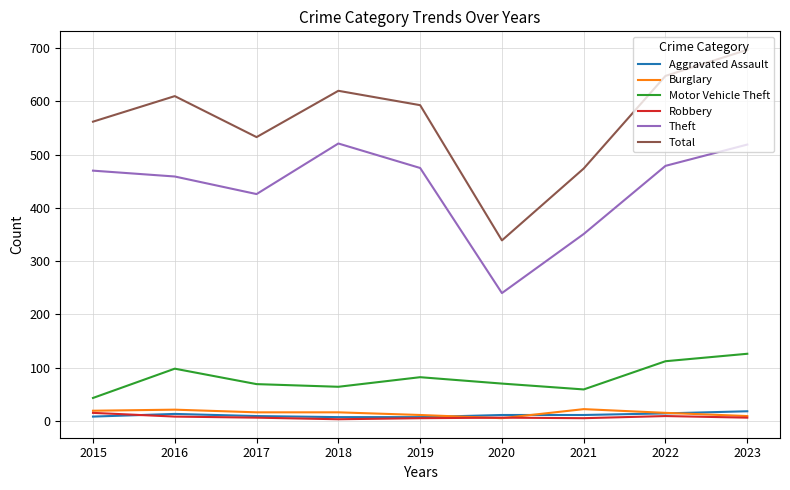

What is the lowest value of the Motor Vehicle Theft series?

43